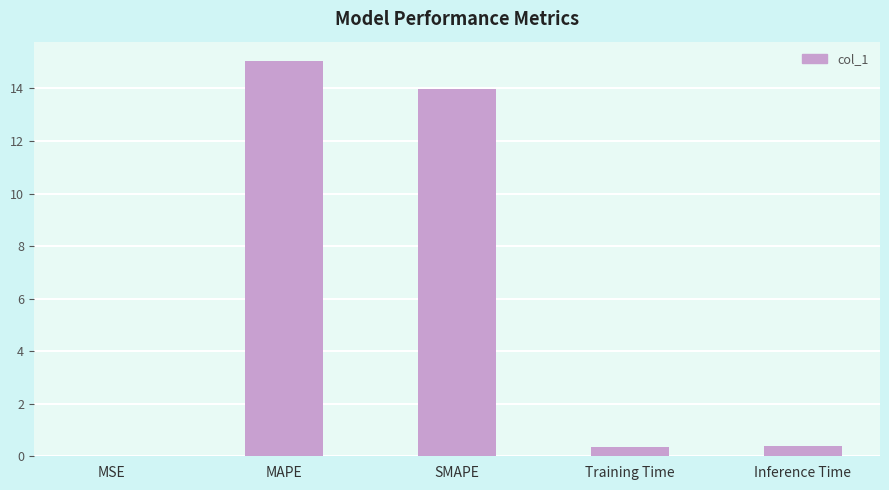

What value does the data have at Inference Time?

0.4